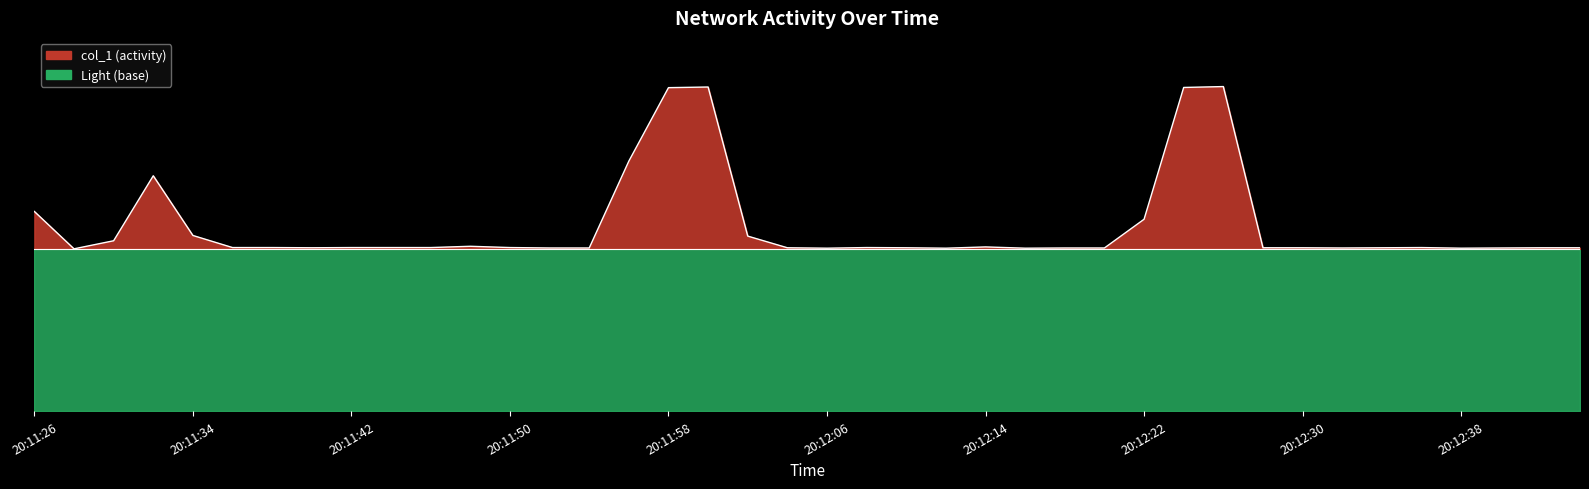

What is the difference between the maximum and minimum values?

20.0